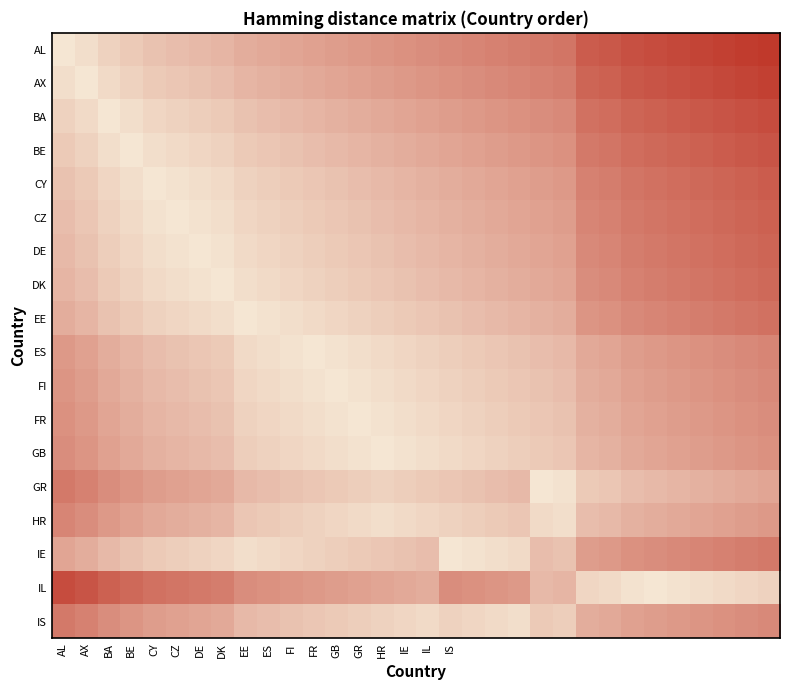

How many series are shown in this chart?

18